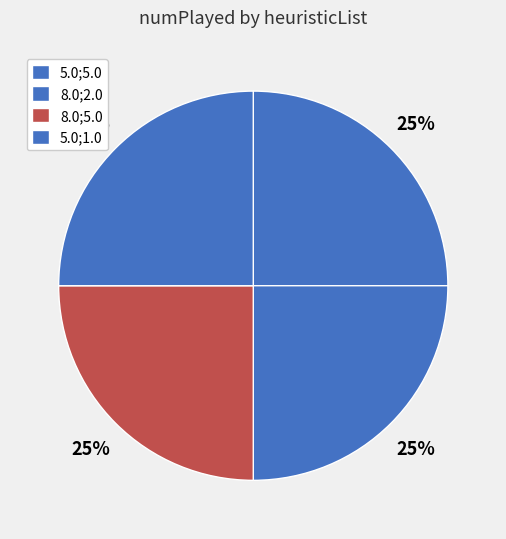

To the nearest percent, what is the difference between the largest and smallest slice percentages?

0%